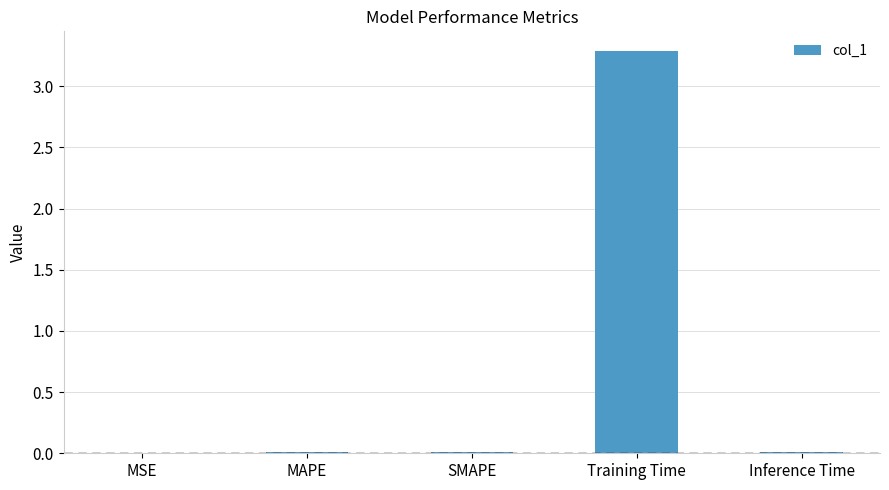

Is it true that the value at Training Time is 2.3?

False